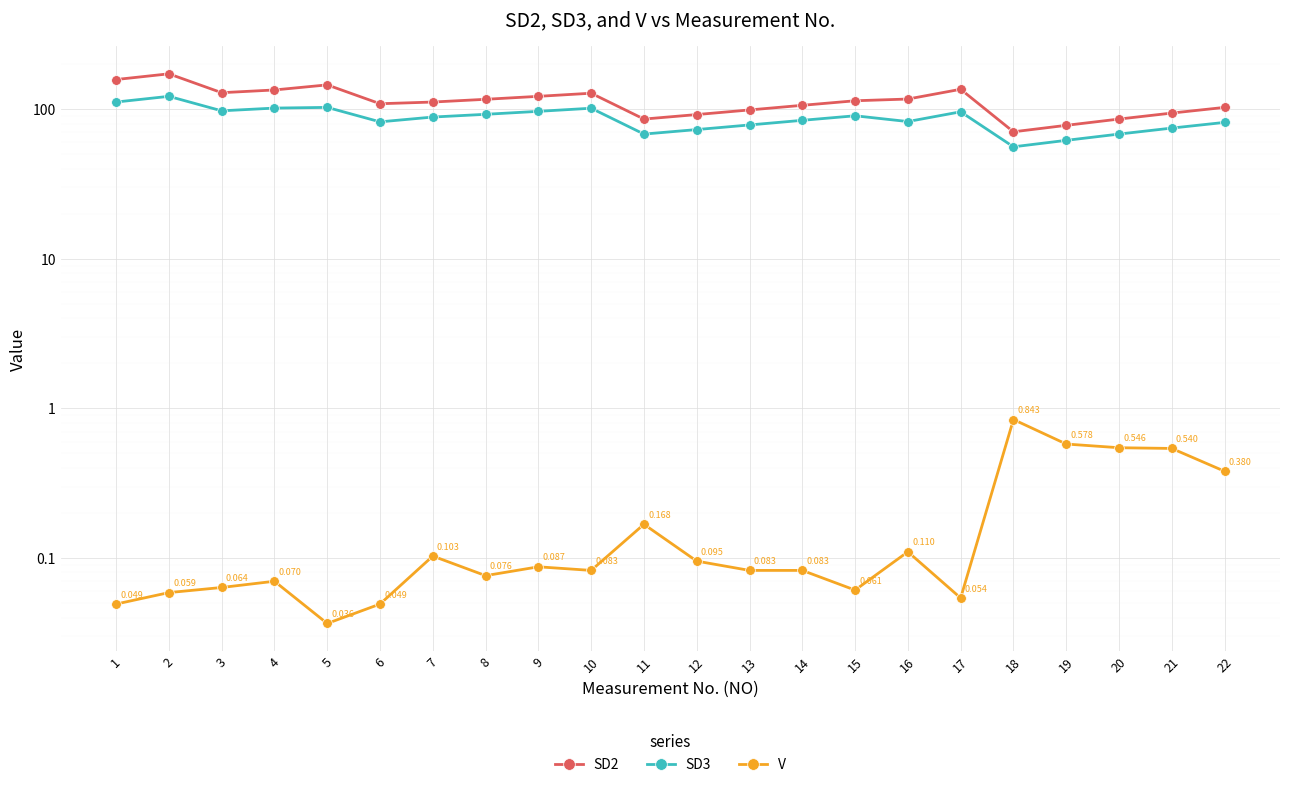

Which series has the largest total across all categories?

SD2